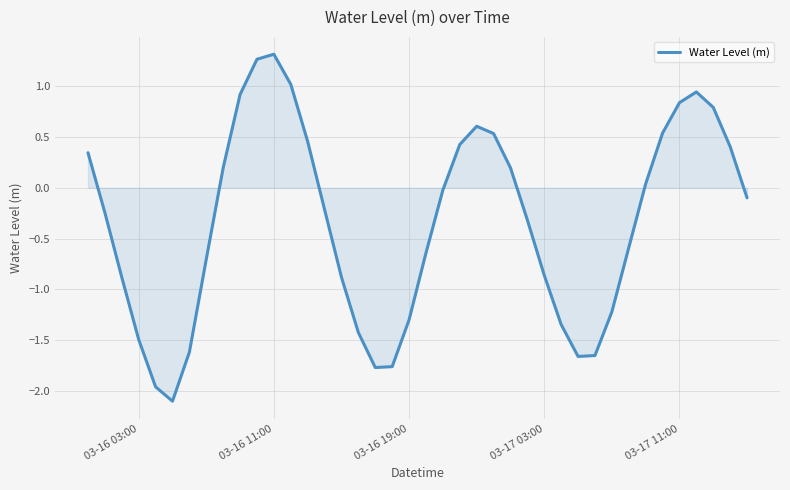

What is the difference between the maximum and minimum values?

3.4